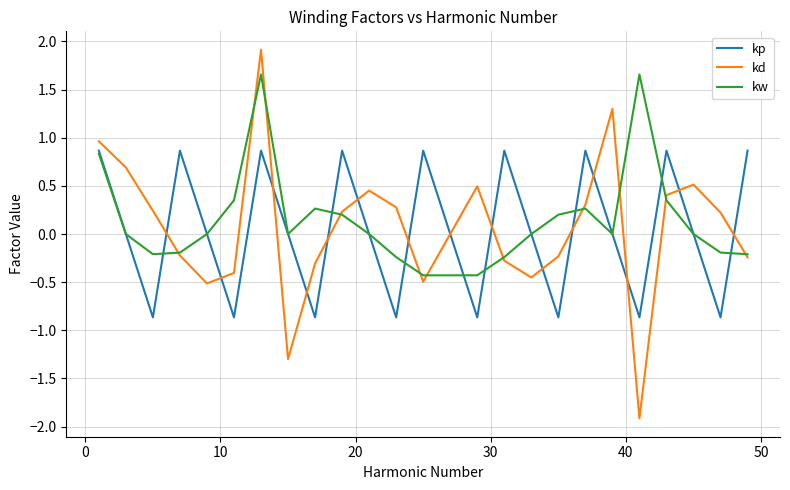

Which series has the largest range (max minus min)?

kd